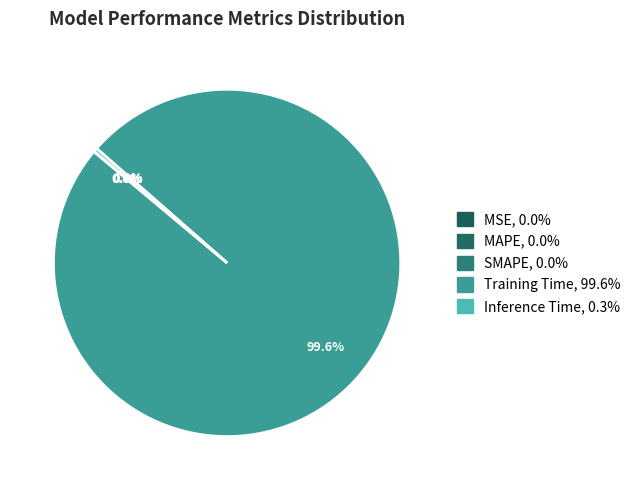

The Training Time slice represents 99% of the pie. True or false?

False